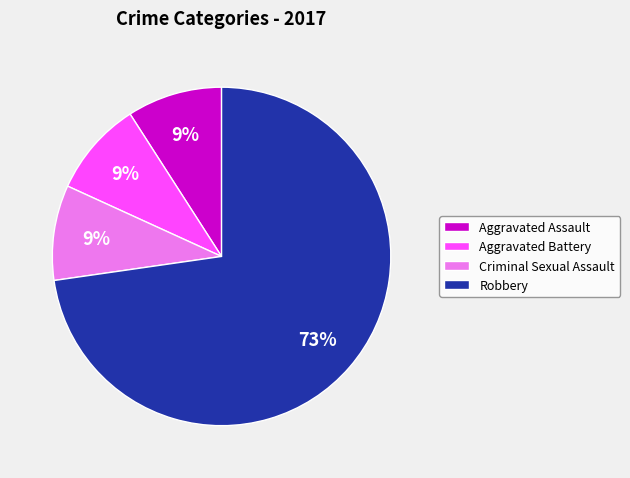

Is the sum of Robbery and Aggravated Battery greater than half?

Yes